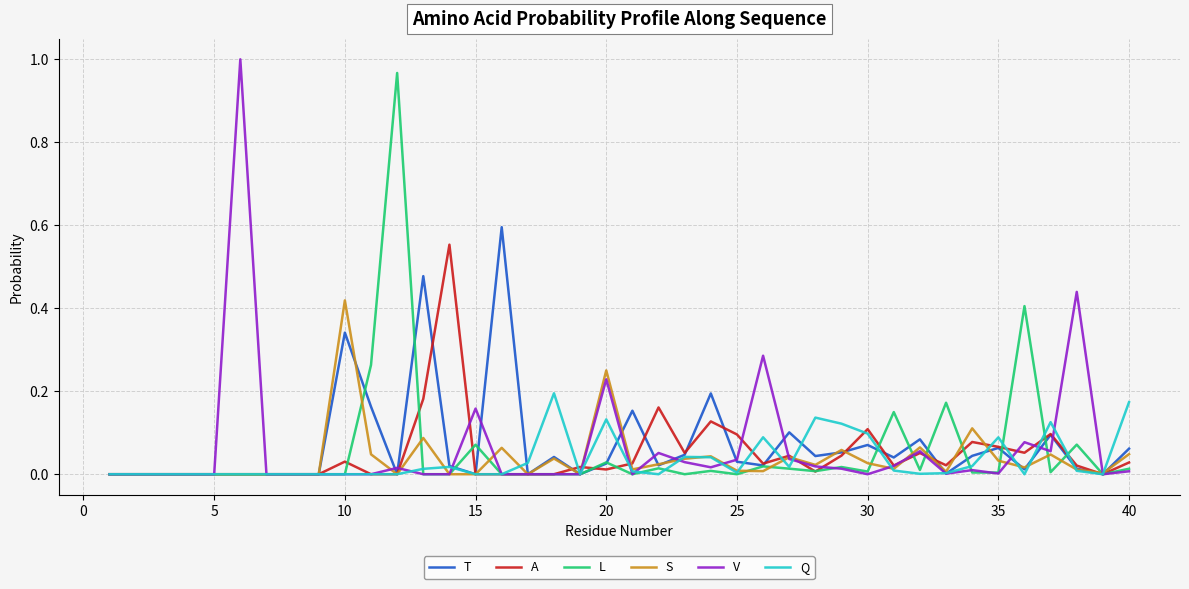

The A series shows 0.1 at 30. True or false?

True